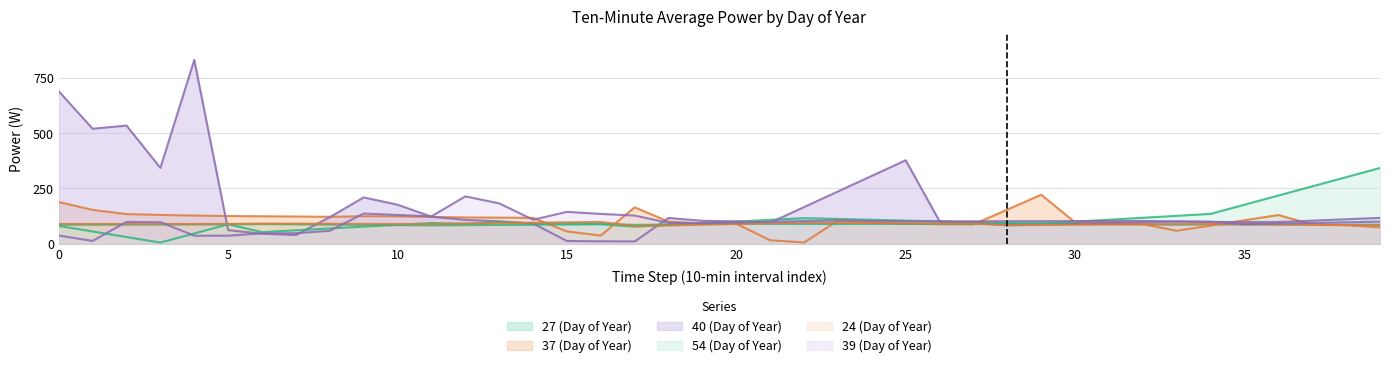

What is the difference between the second highest and second lowest values in the 24 (Day of Year) series?

14.3